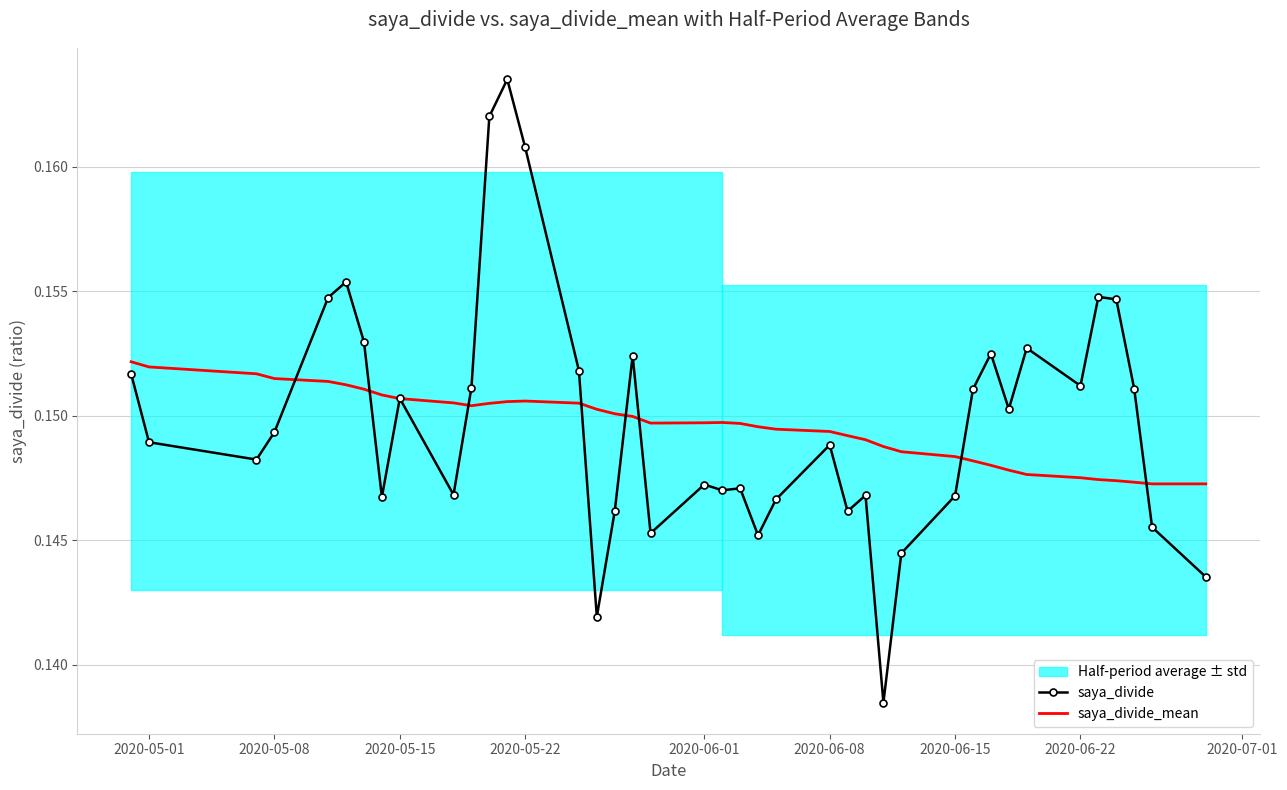

What is the minimum value for saya_divide?

0.1